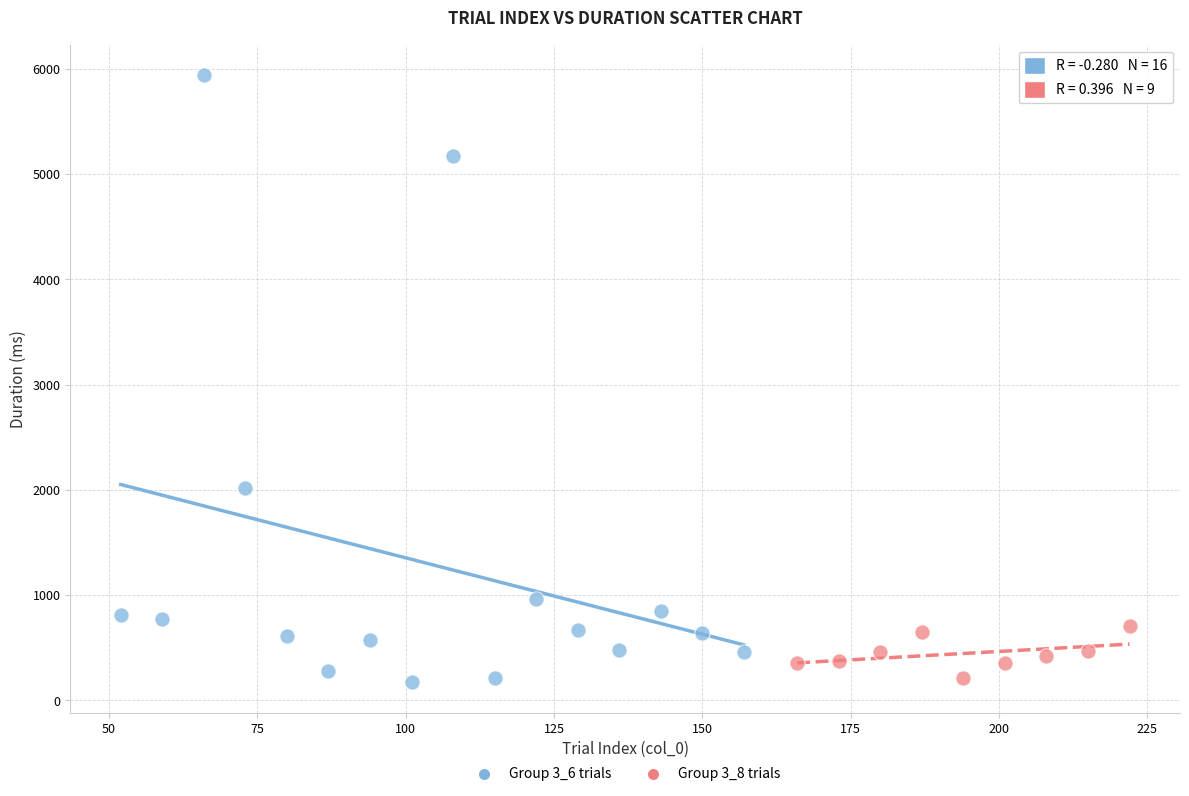

Which series reaches the maximum Y coordinate?

Group 3_6 trials